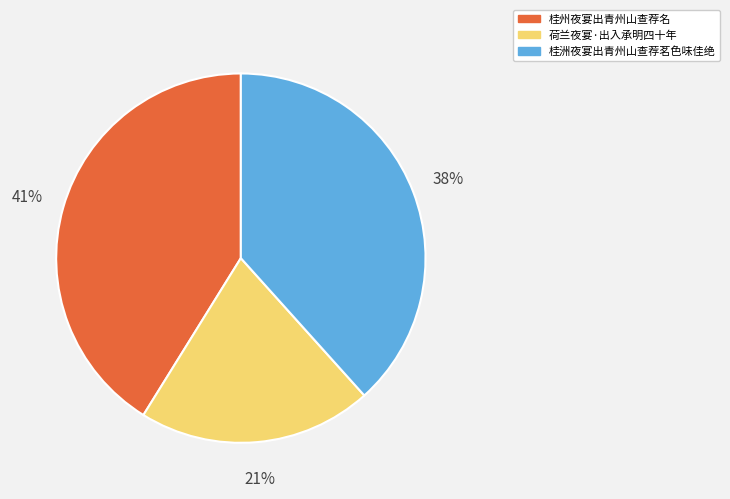

The 桂洲夜宴出青州山查荐茗色味佳绝 slice represents 48% of the pie. True or false?

False